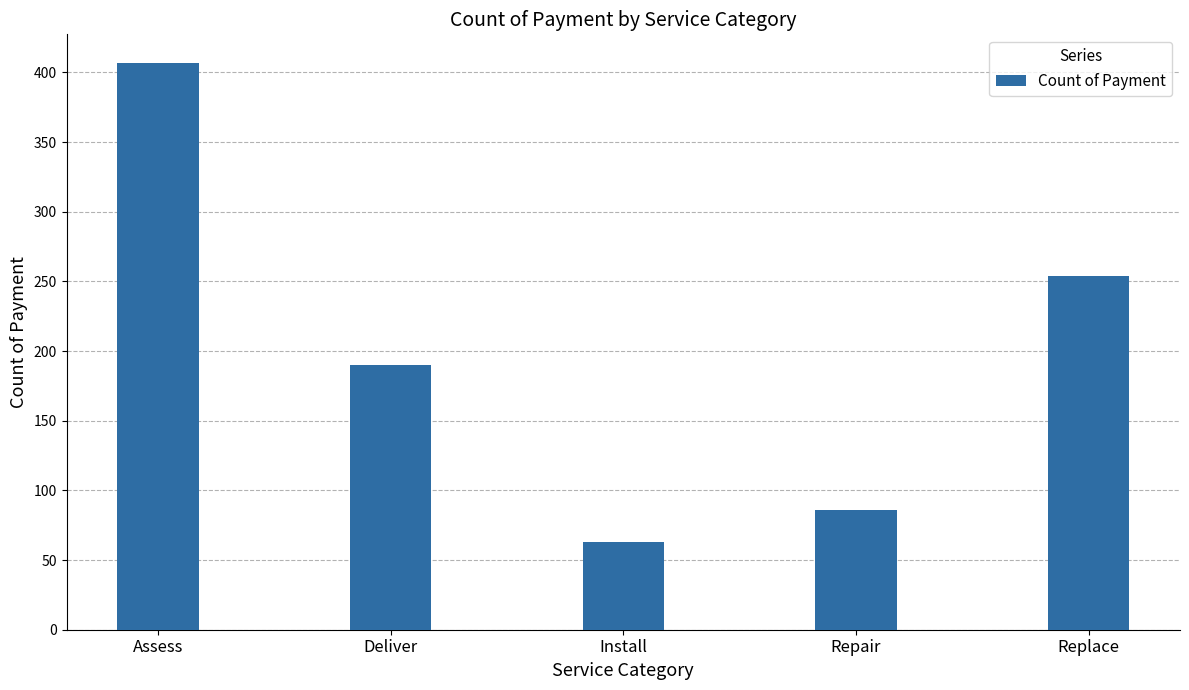

Reading left to right, extract all data points from this chart.

407	190	63	86	254